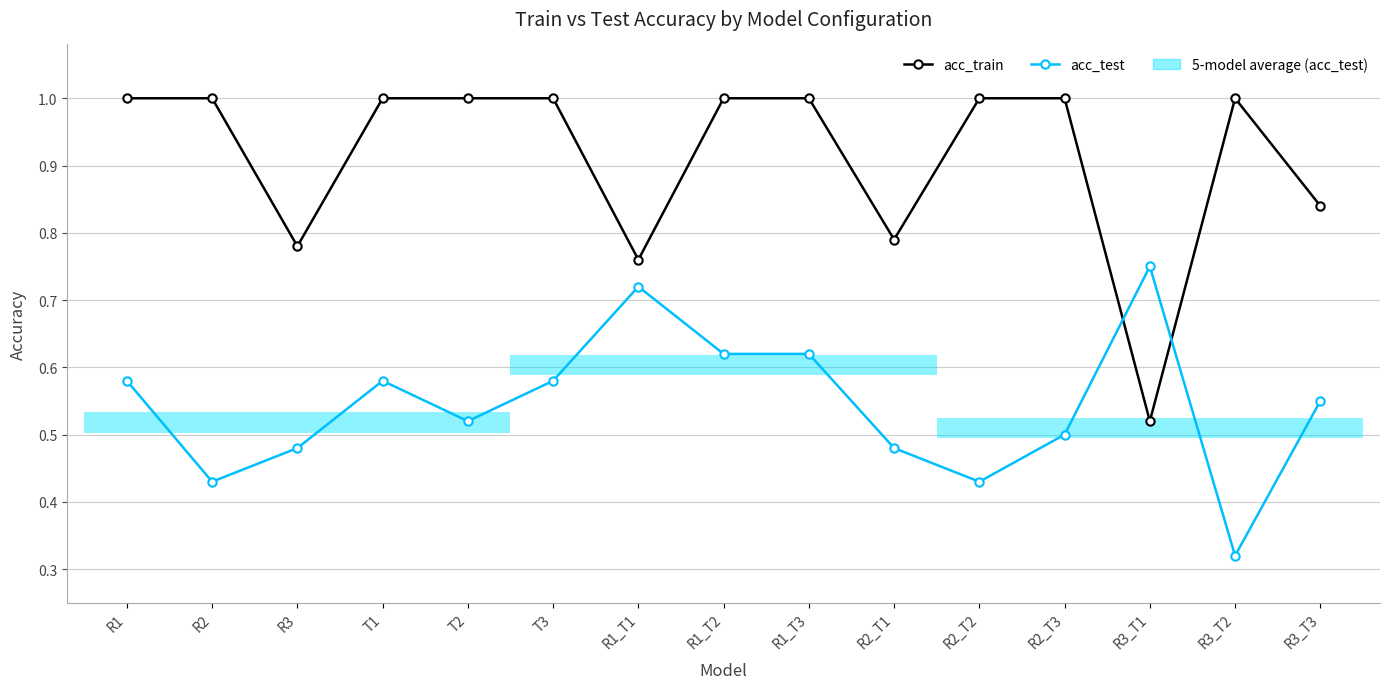

The value of acc_train at T1 is 1.8. True or false?

False